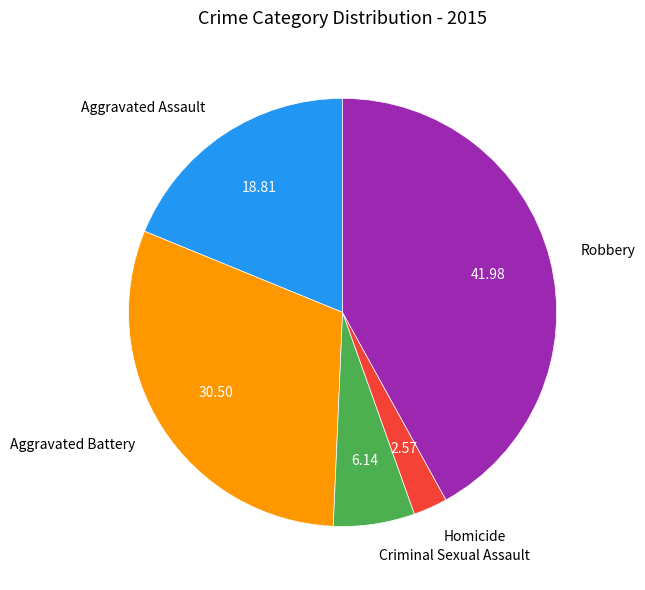

Does any single category account for the majority?

No